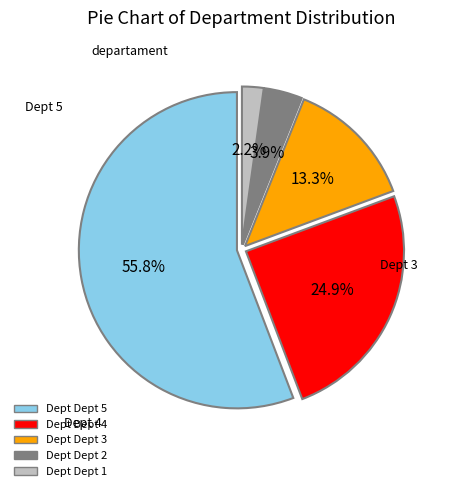

Is there a majority slice in this chart?

Yes